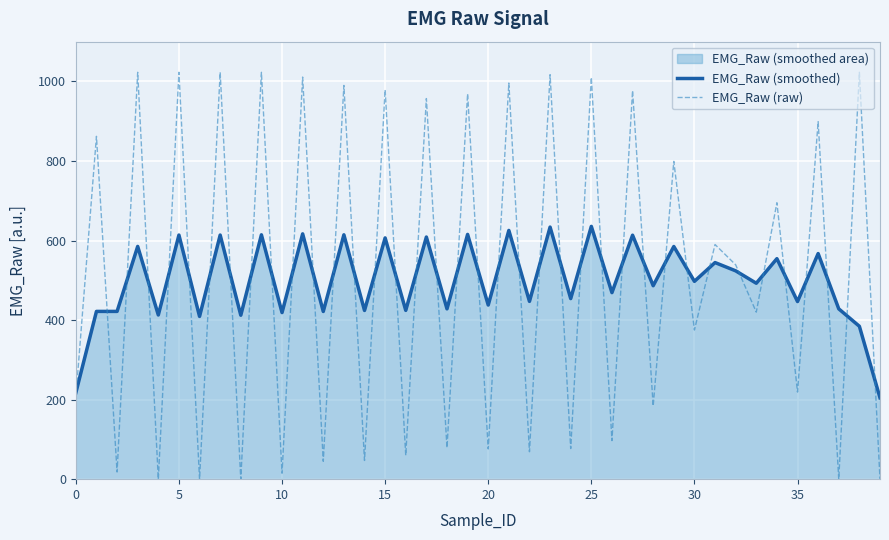

How many interior local peaks does the EMG_Raw (smoothed) series have?

17